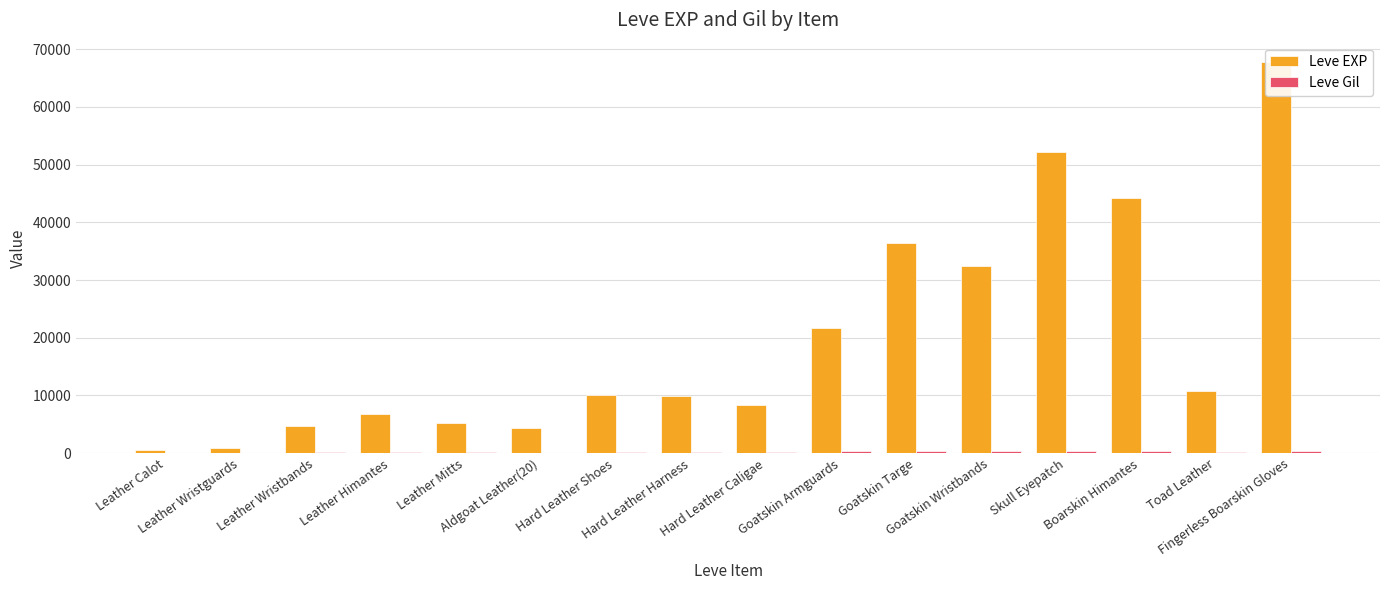

How many bars are there in total?

32